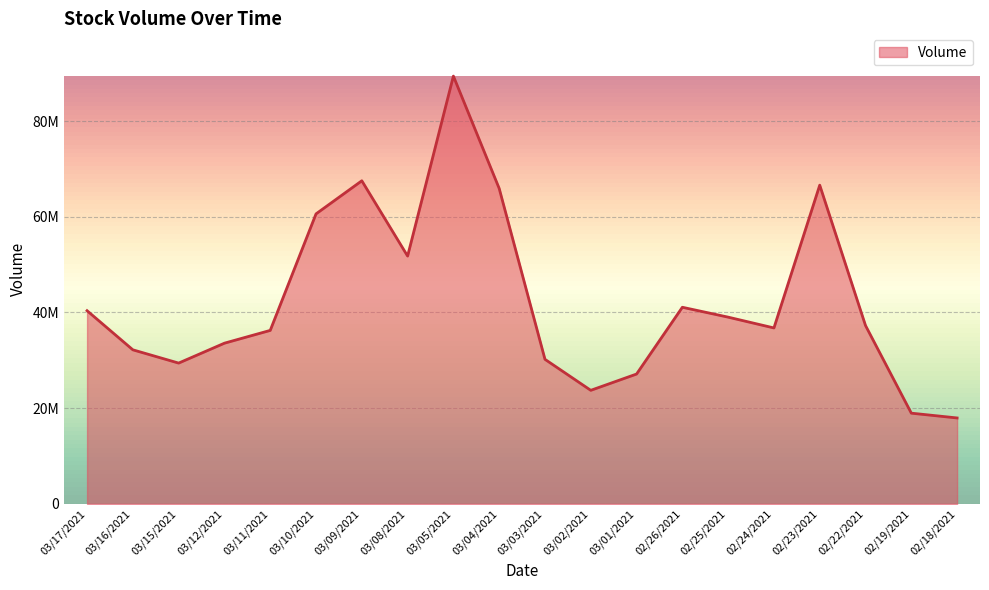

Approximately how many times larger is the value at 02/25/2021 compared to 03/05/2021?

0.4